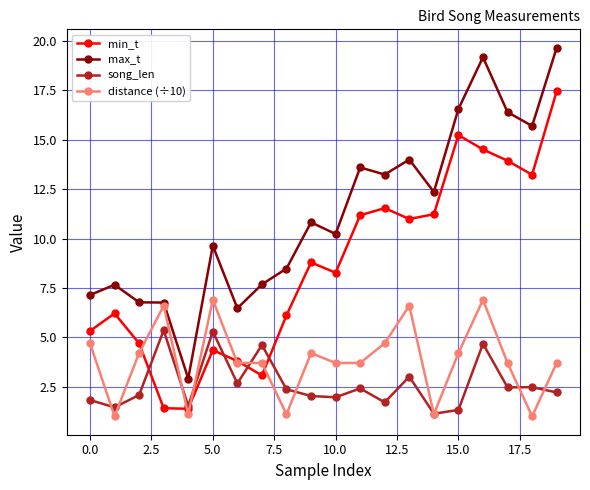

How many values in the max_t series exceed 10?

11